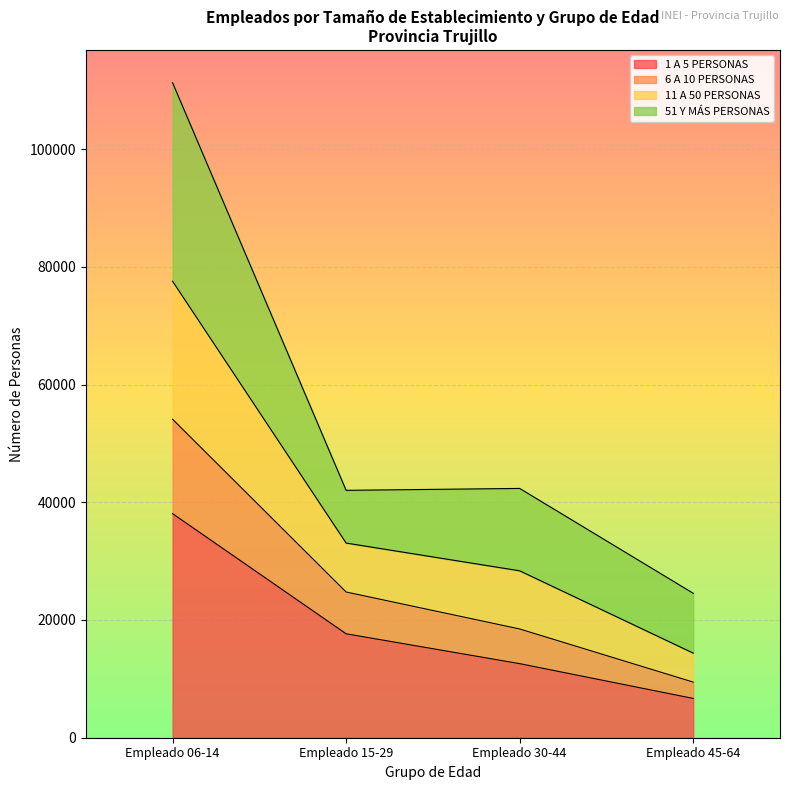

What is the sum of all 1 A 5 PERSONAS values?

74982